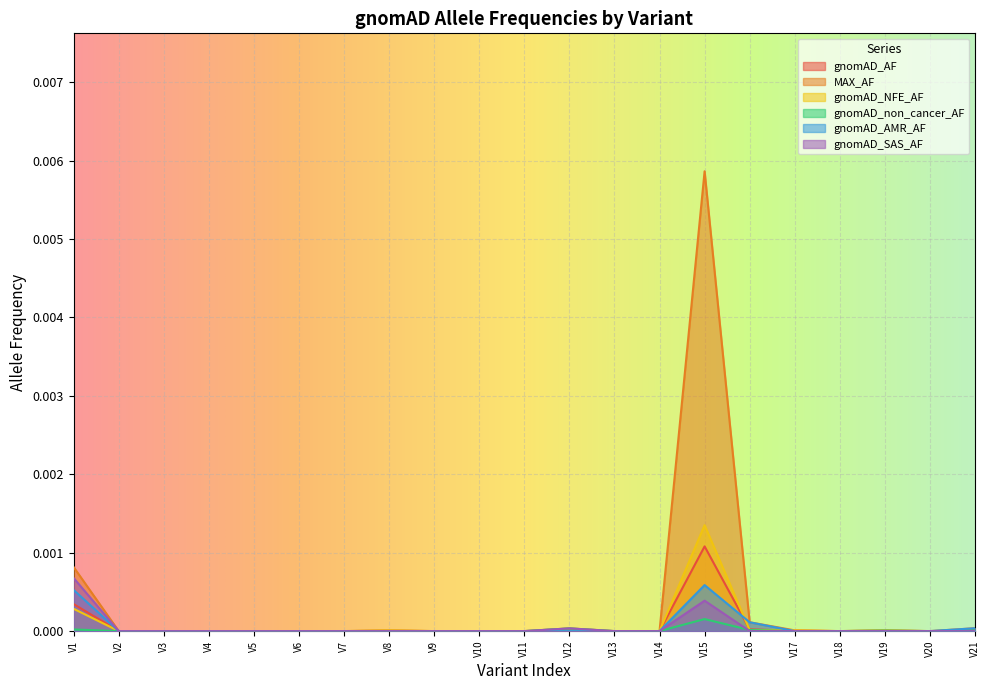

What are all the series names shown in the legend?

gnomAD_AF, MAX_AF, gnomAD_NFE_AF, gnomAD_non_cancer_AF, gnomAD_AMR_AF, gnomAD_SAS_AF